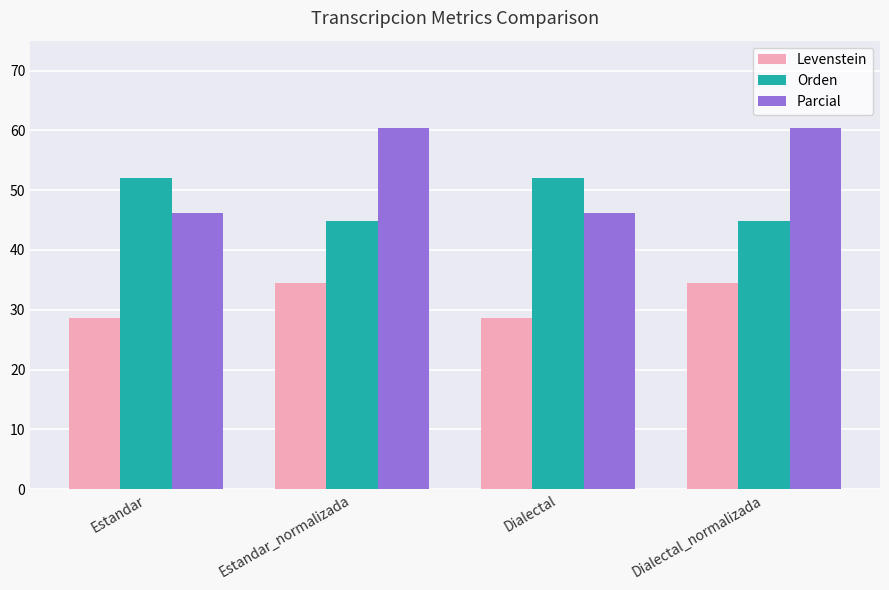

Rank the series at Estandar_normalizada from lowest to highest value.

Levenstein, Orden, Parcial